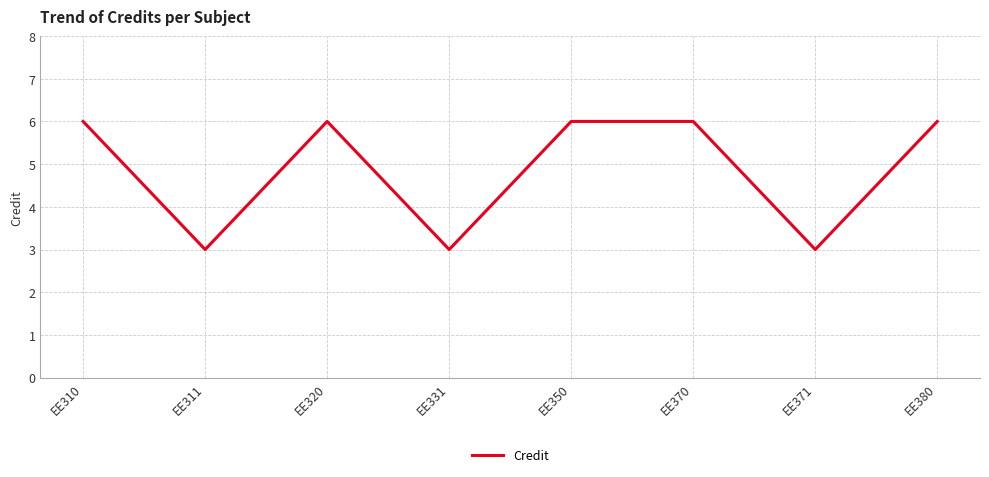

True or false: there are more than 2 points higher than both neighbors.

False